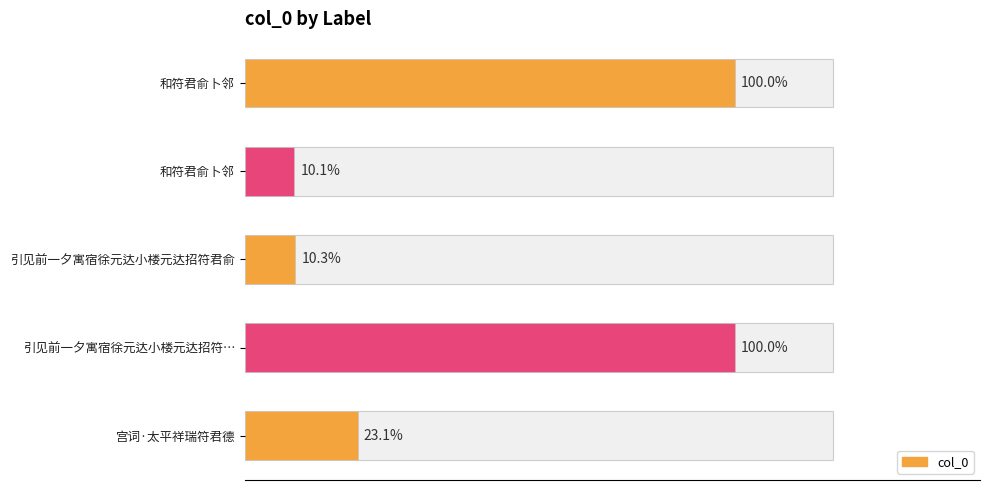

True or false: col_0 value has a value of 119322 at 宫词·太平祥瑞符君德.

False